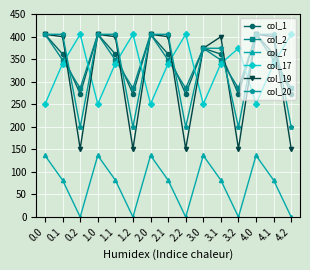

Which series changed the most between 1.2 and 4.1?

col_19